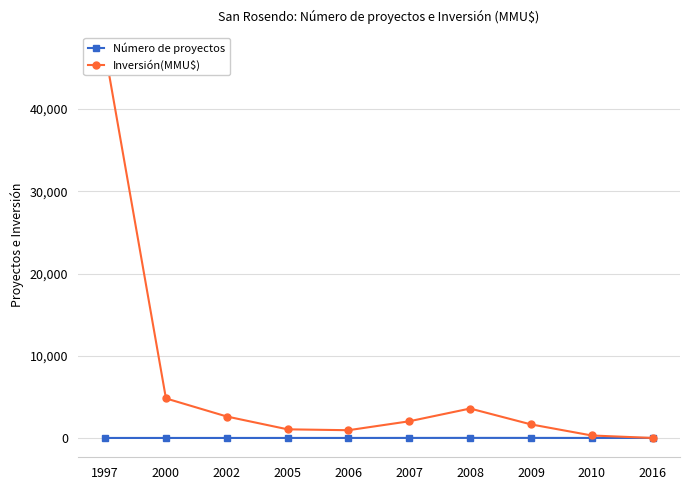

How many data points in Inversión(MMU$) are less than 2030?

5